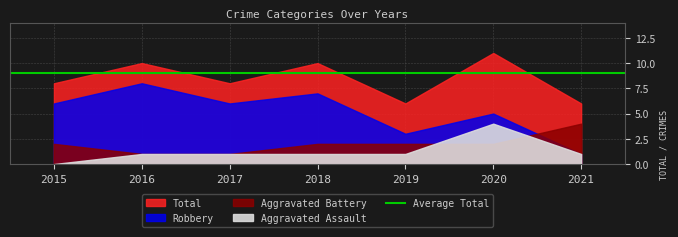

What is the value of the Aggravated Battery point at the 7th from the left?

4